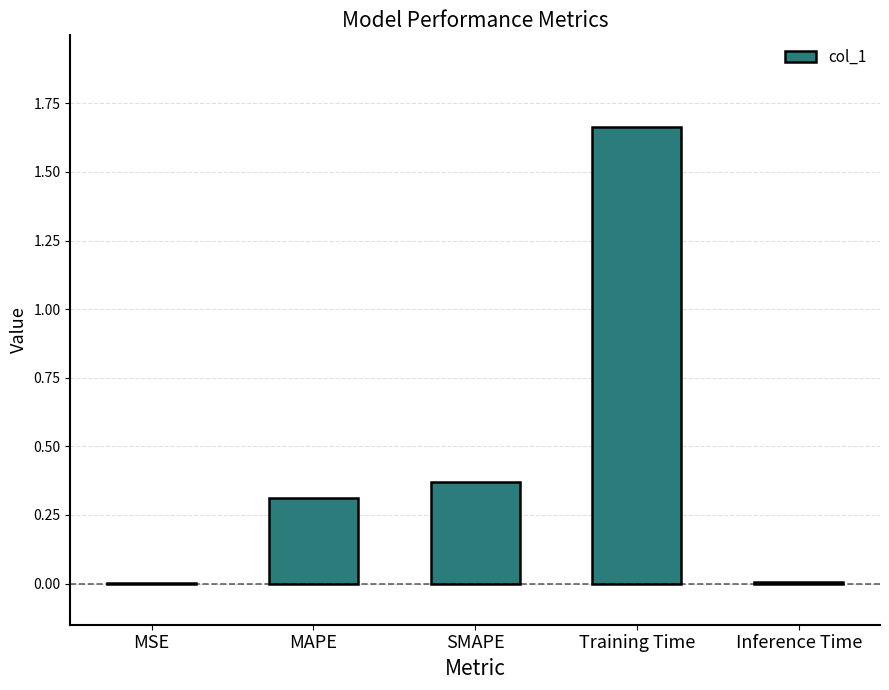

Which label corresponds to the largest value in the chart?

Training Time